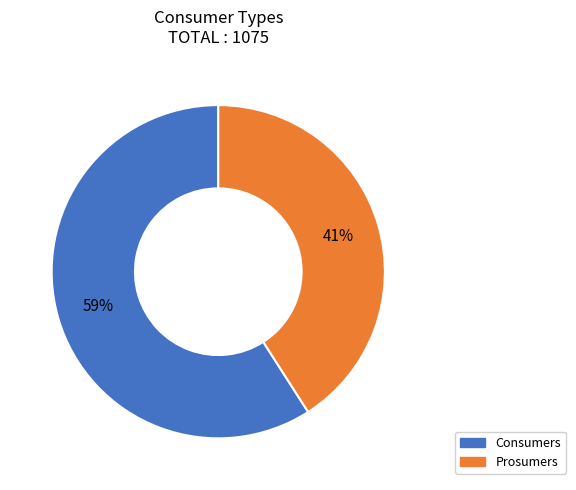

Count the number of slices in the pie.

2